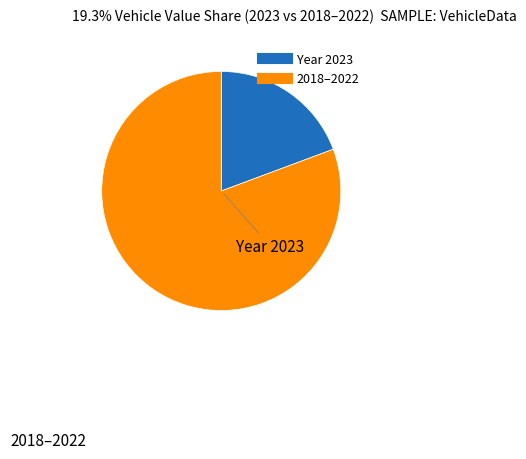

Is there a majority slice in this chart?

Yes